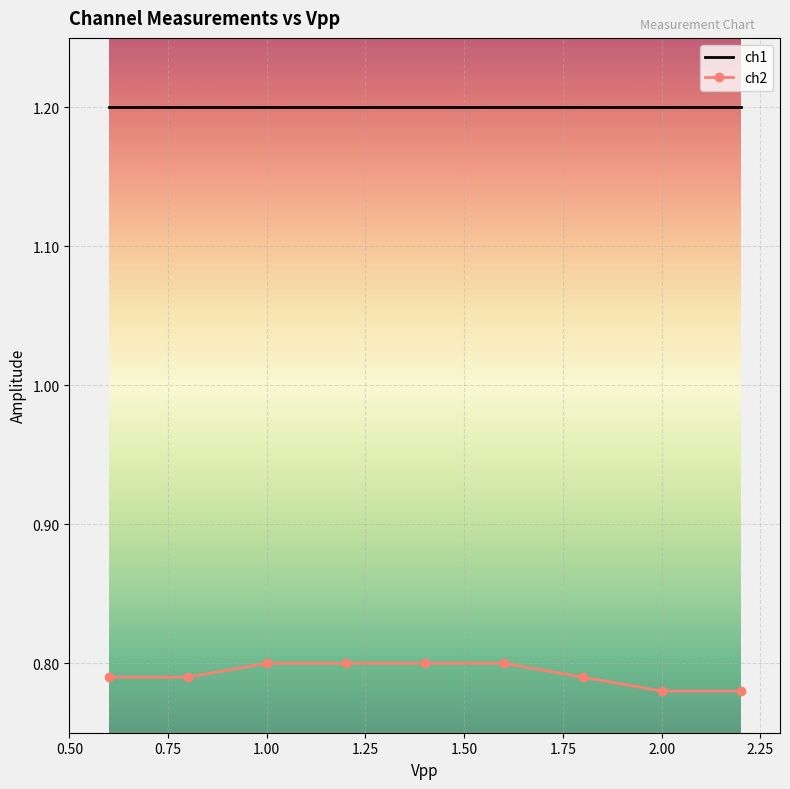

What is the greatest value displayed?

1.2